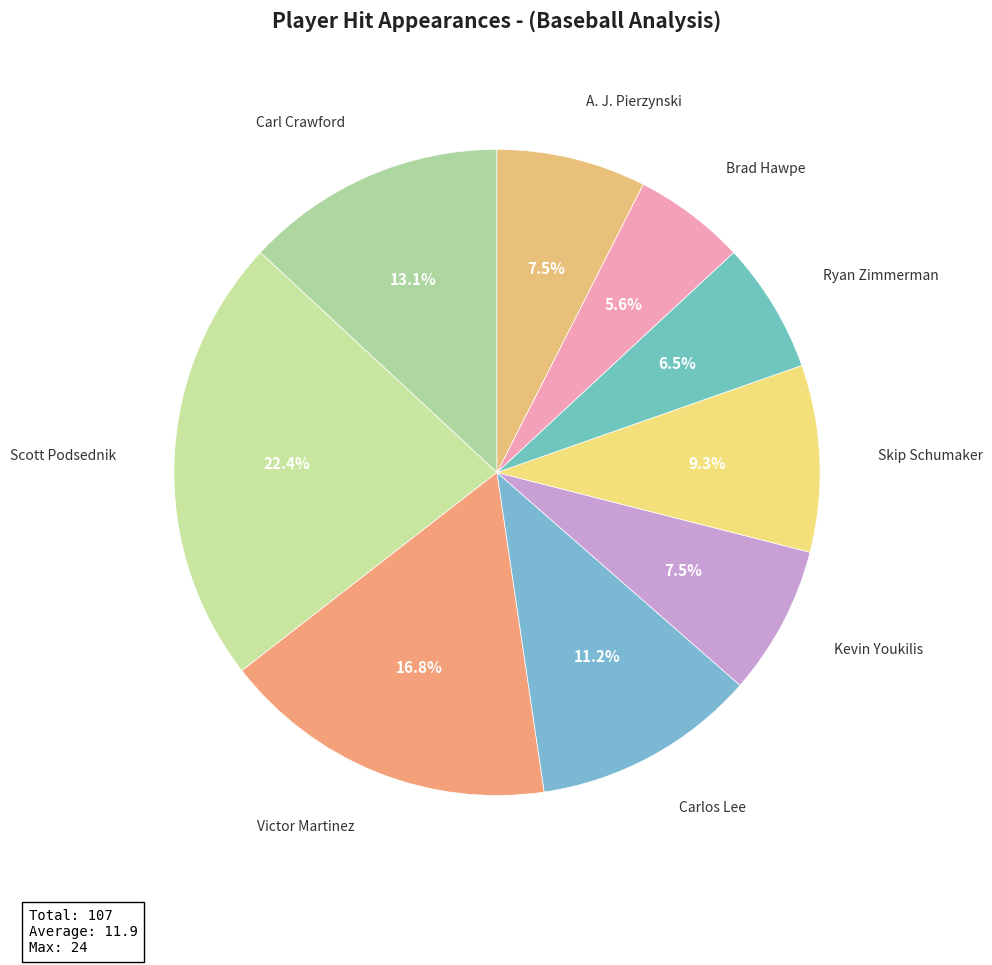

How many segments does this pie chart have?

9